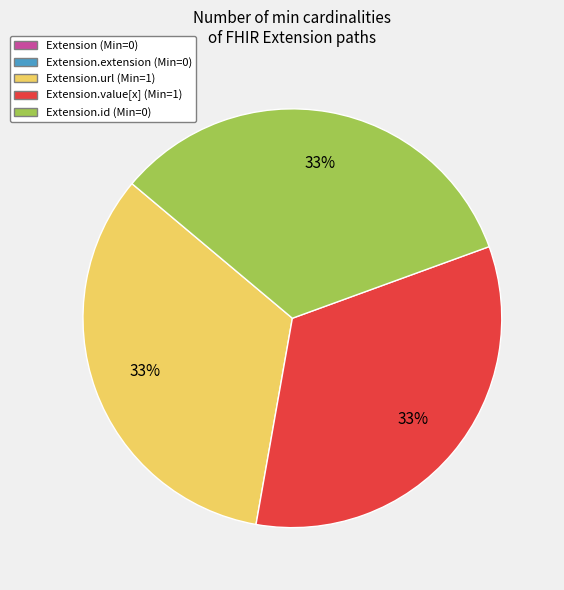

To the nearest percent, what is the difference between the largest and smallest slice percentages?

33%